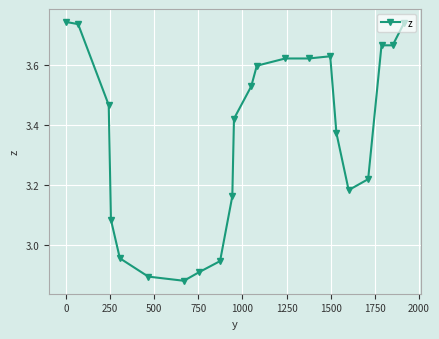

What is the difference between the maximum and minimum values?

0.9